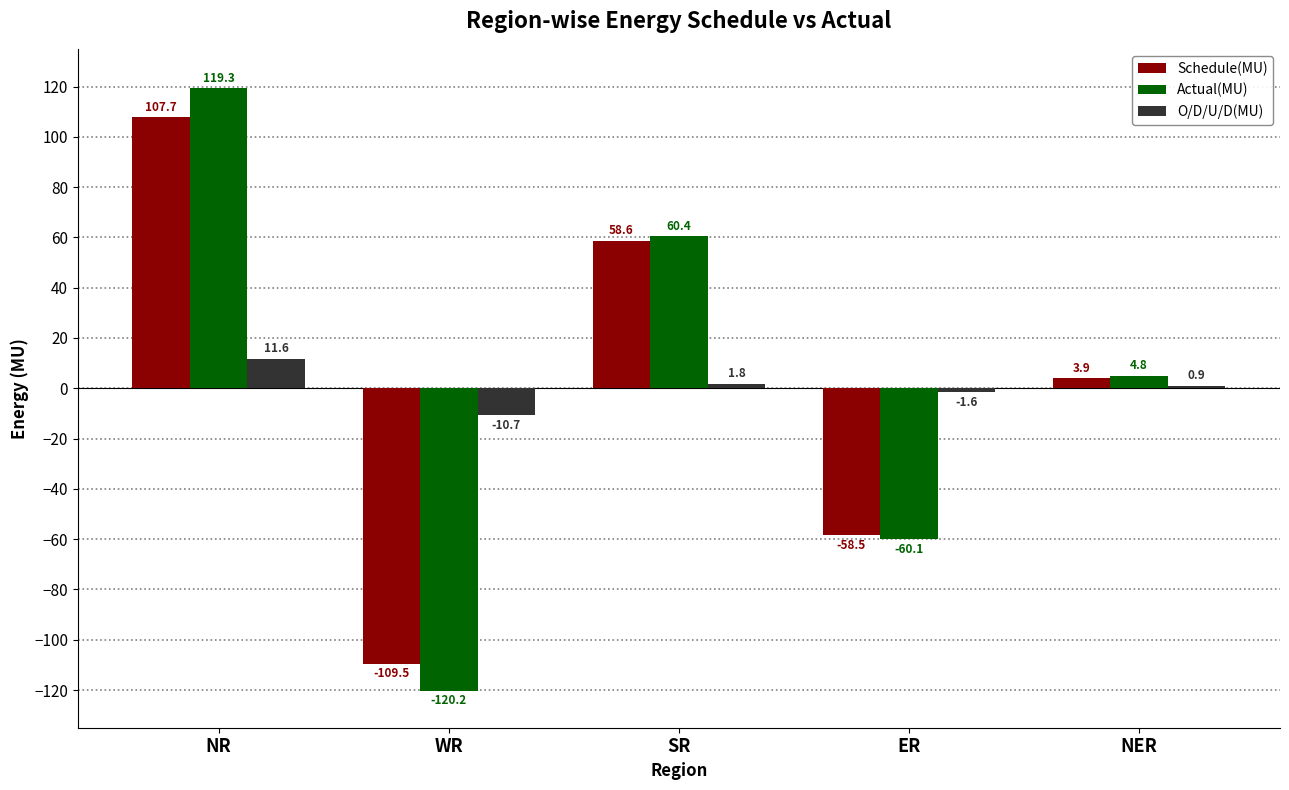

Reading right to left, extract all data points from this chart.

Schedule(MU): NER=3.9	ER=-58.5	SR=58.6	WR=-109.5	NR=107.7
Actual(MU): NER=4.8	ER=-60.1	SR=60.4	WR=-120.2	NR=119.3
O/D/U/D(MU): NER=0.9	ER=-1.6	SR=1.8	WR=-10.7	NR=11.6